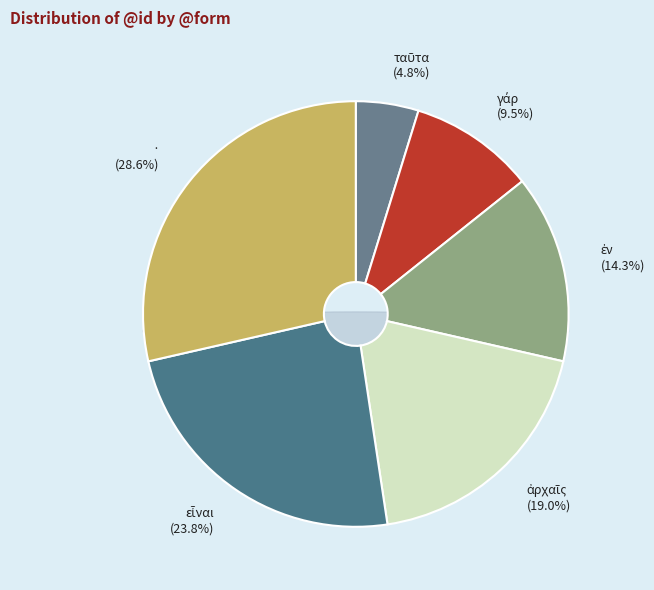

Which category has the biggest portion of the pie?

·